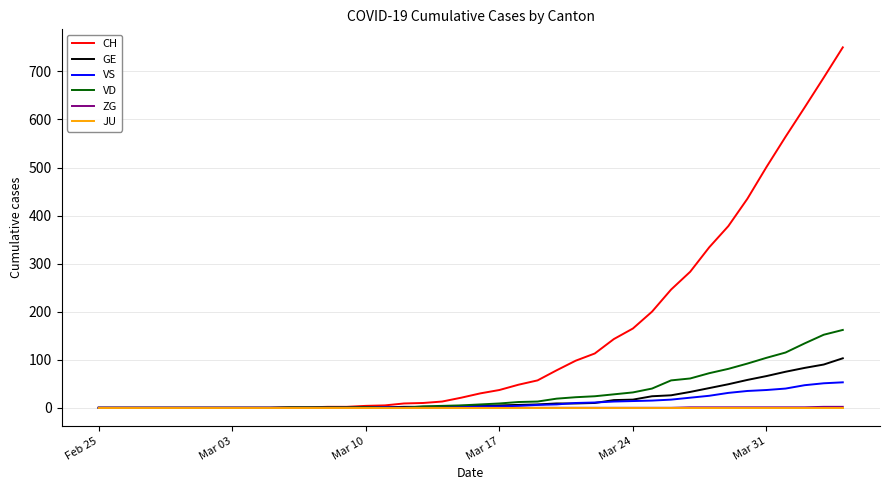

Which series has the largest total across all categories?

CH